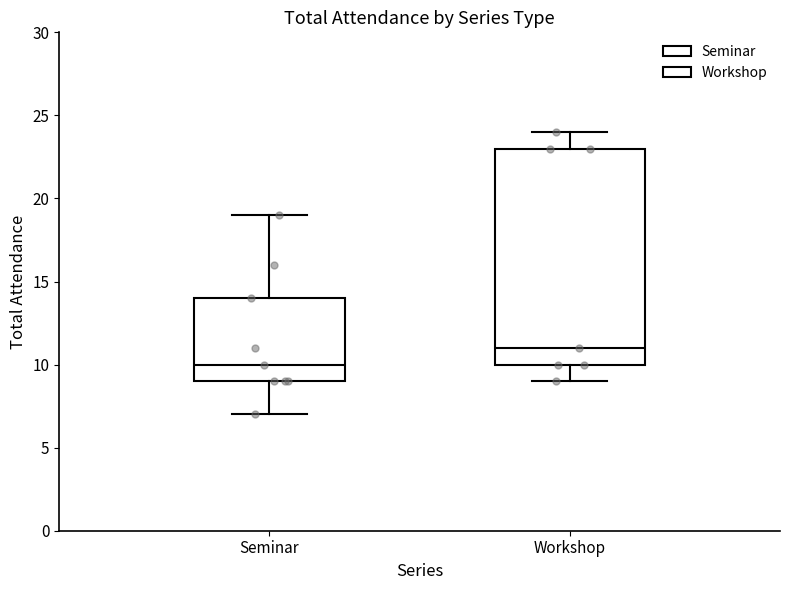

Which box's median line is the lowest?

Seminar